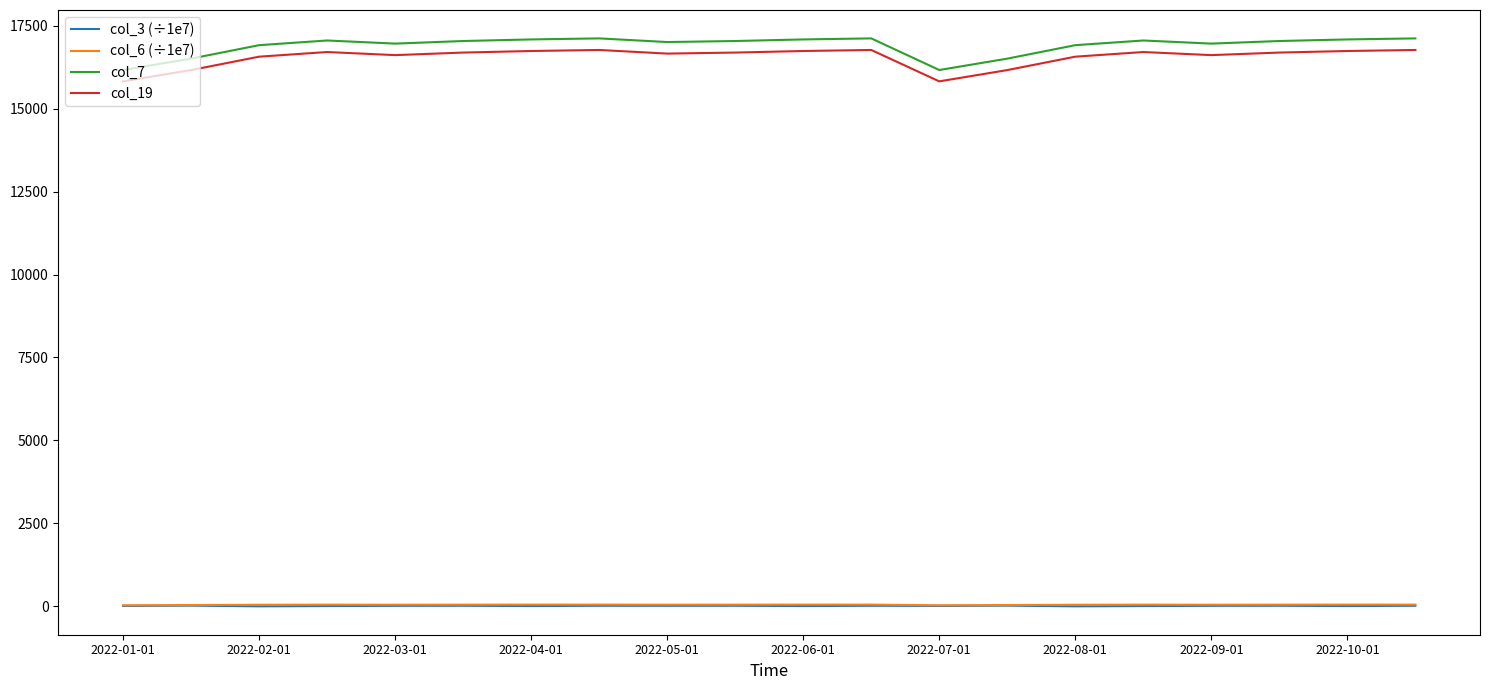

Which series has the largest range (max minus min)?

col_7